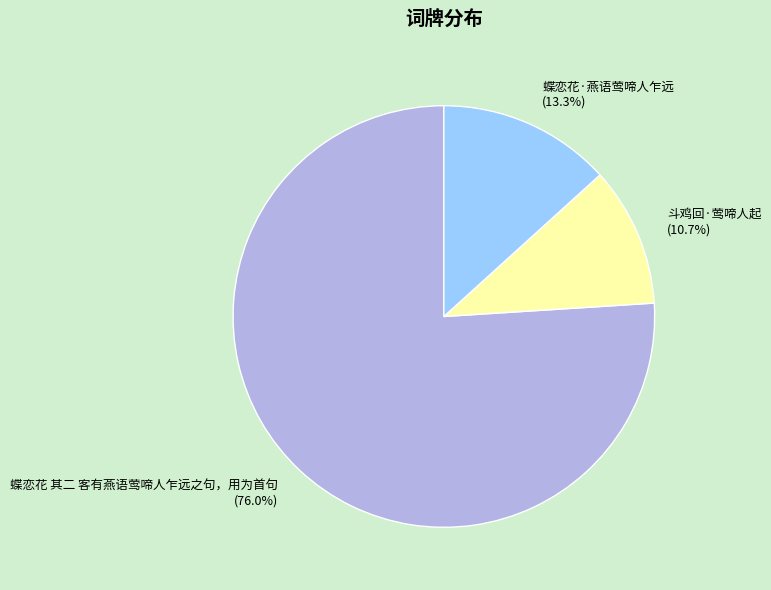

True or false: 斗鸡回·莺啼人起 accounts for 11% of the total.

True